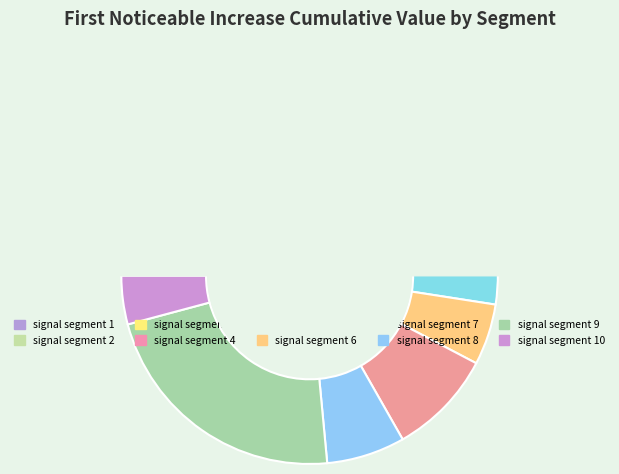

Does any single category account for the majority?

No